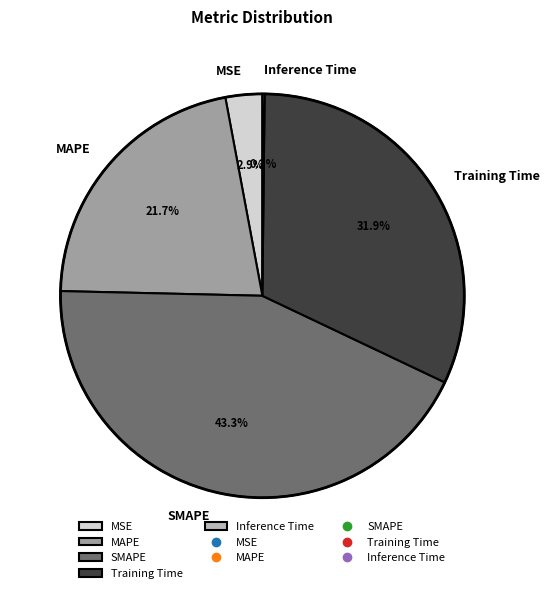

Does any single category account for the majority?

No